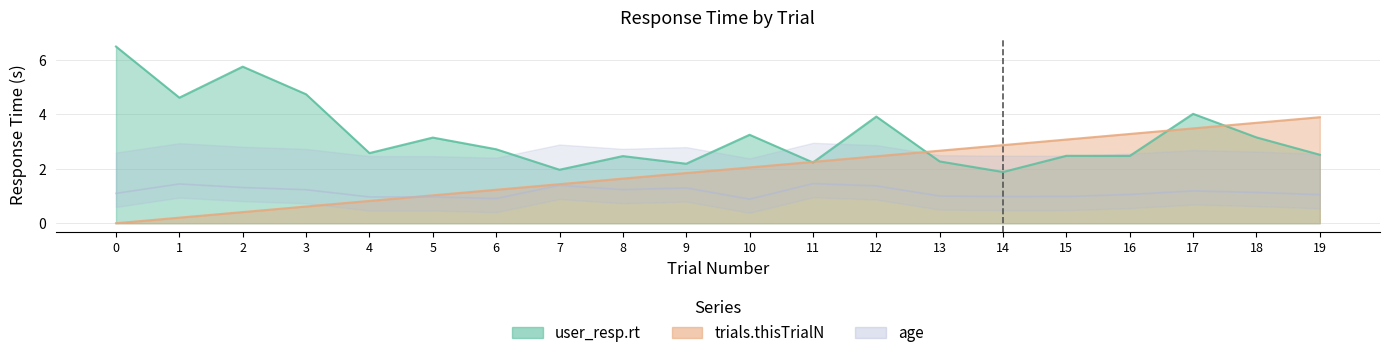

How many values in the trials.thisTrialN series exceed 2?

10